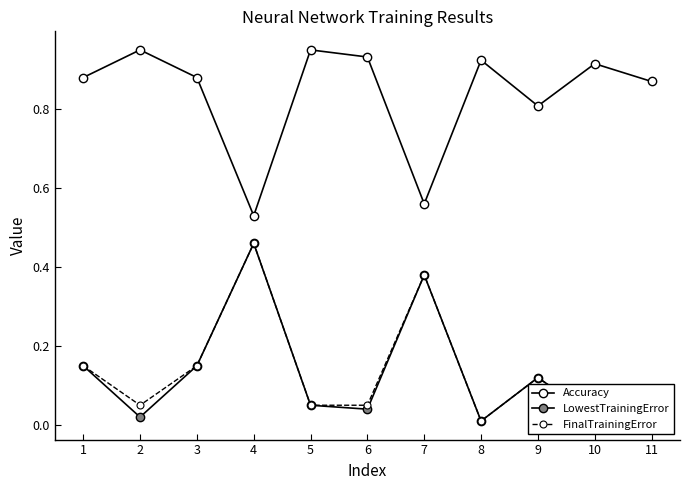

True or false: Accuracy and FinalTrainingError cross at least once.

False